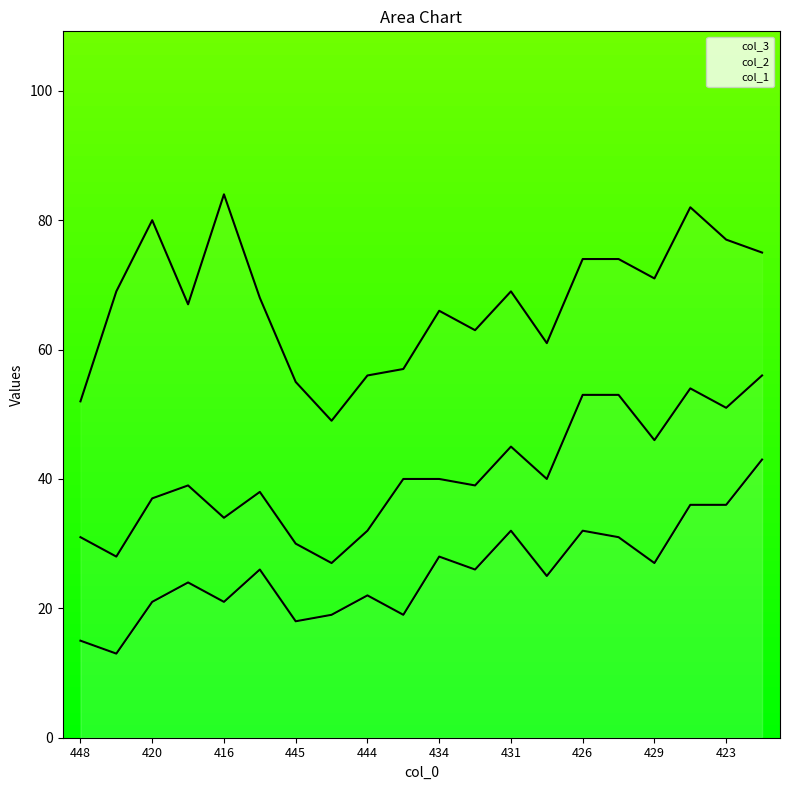

Between 429 and 444, which is larger?

429